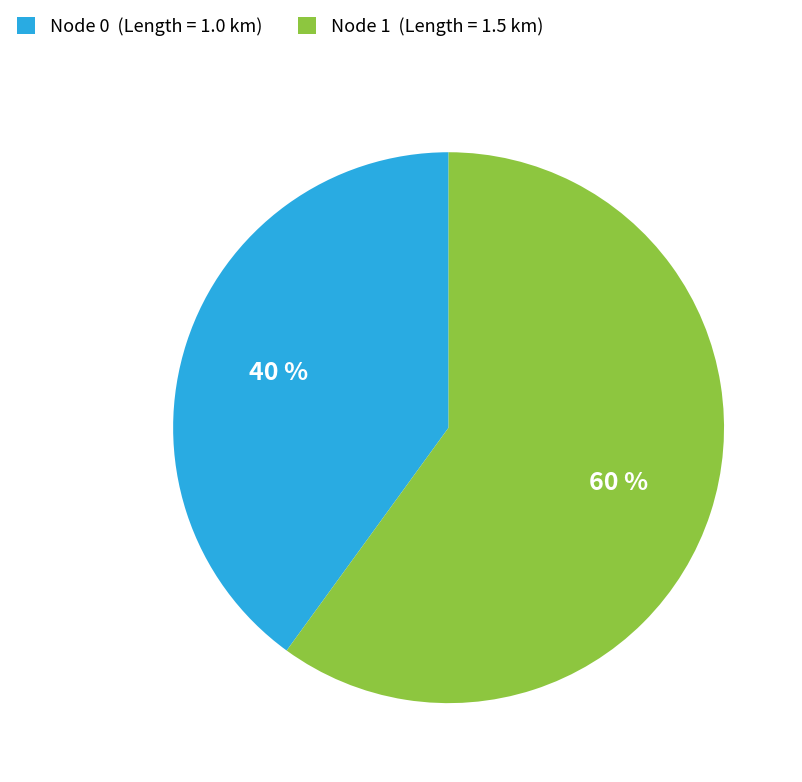

Count the number of slices in the pie.

2